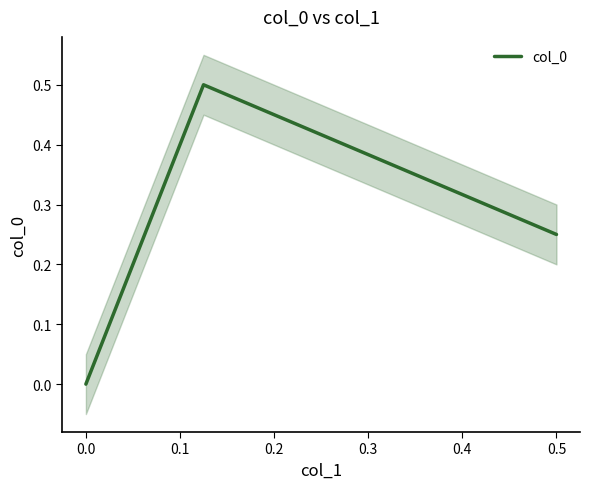

What is the maximum value for col_0?

0.5